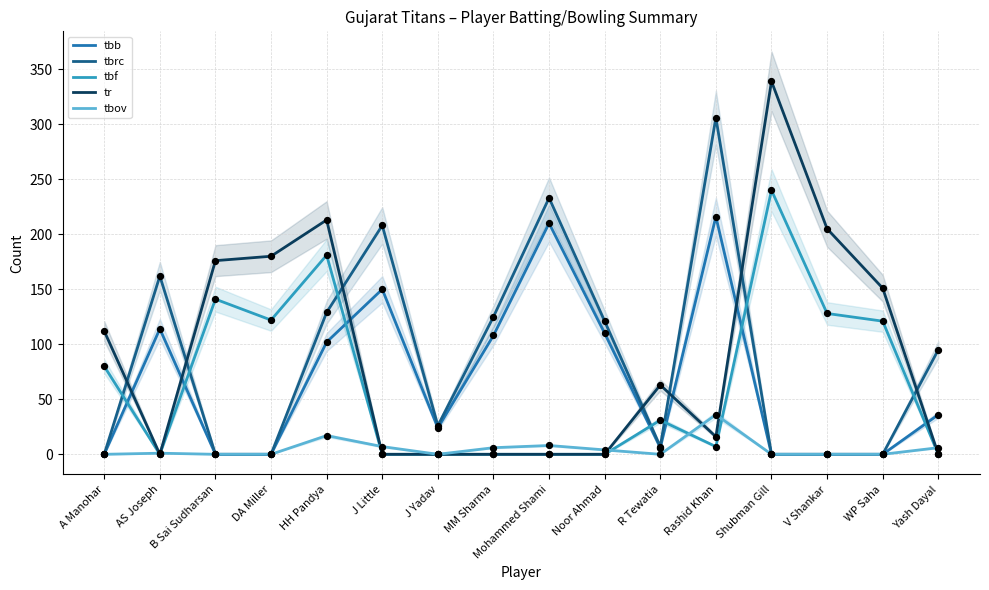

Which series contains the lowest Y value?

tbb